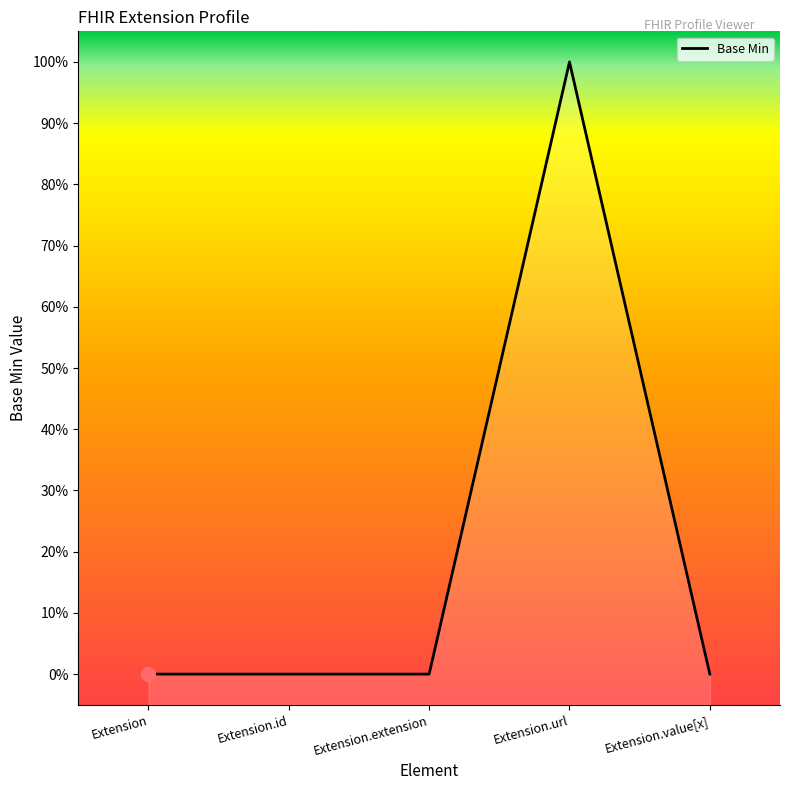

Rank the categories by value from highest to lowest.

Extension.url, Extension, Extension.id, Extension.extension, Extension.value[x]